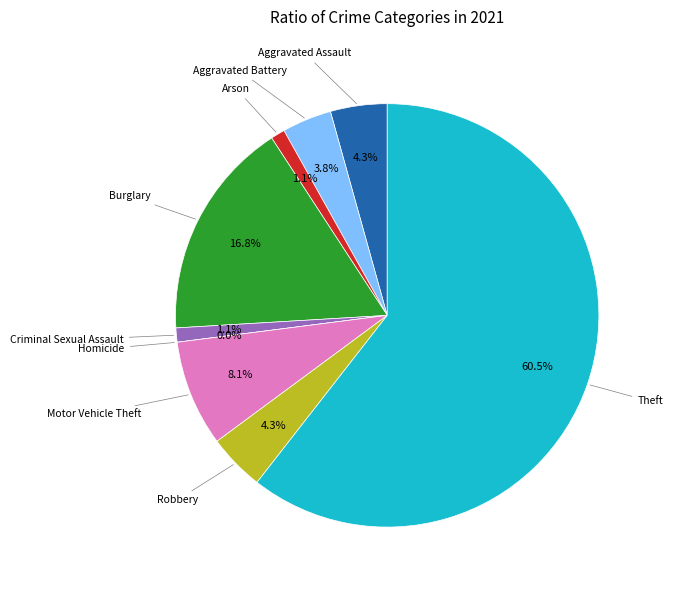

How many slices are in this pie chart?

9